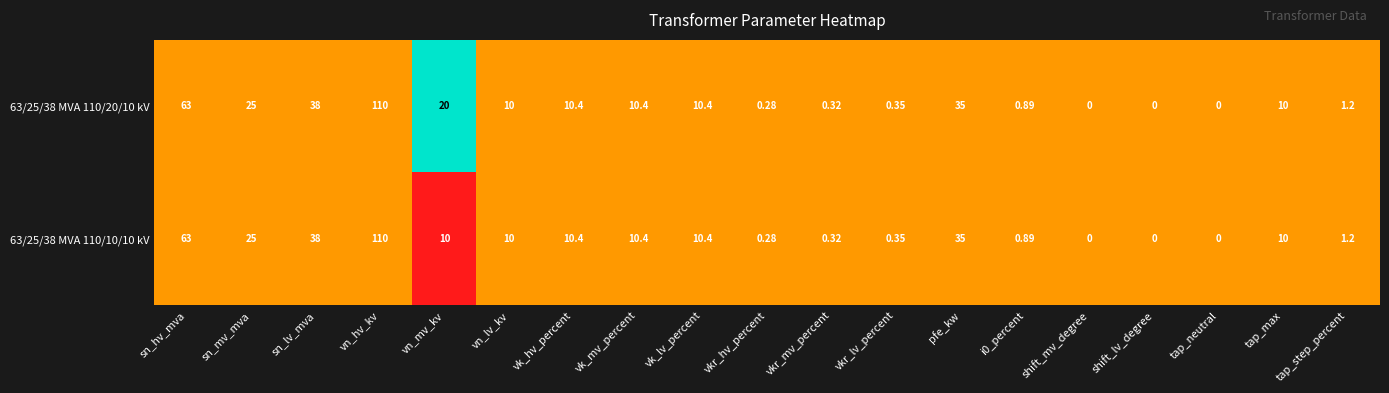

At which label is 63/25/38 MVA 110/20/10 kV closest to 55?

sn_hv_mva